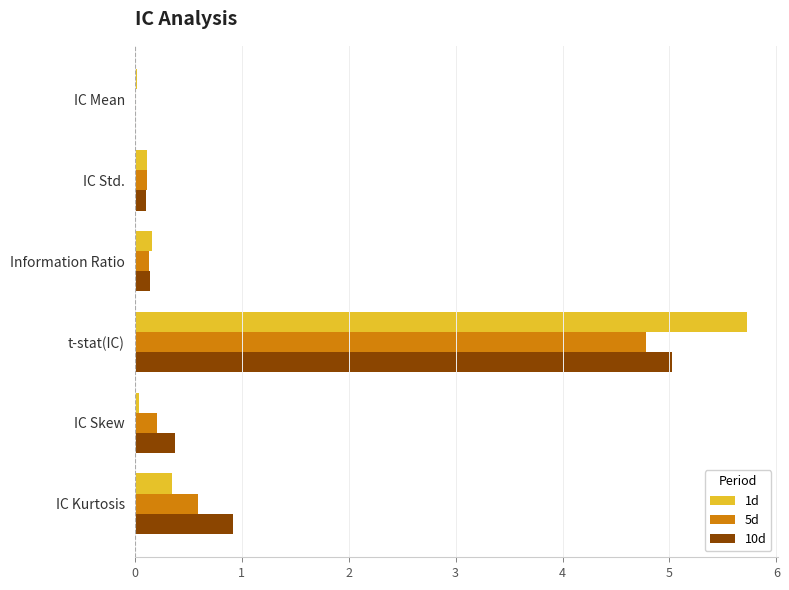

Is it true that 10d equals 0.3 at IC Kurtosis?

False